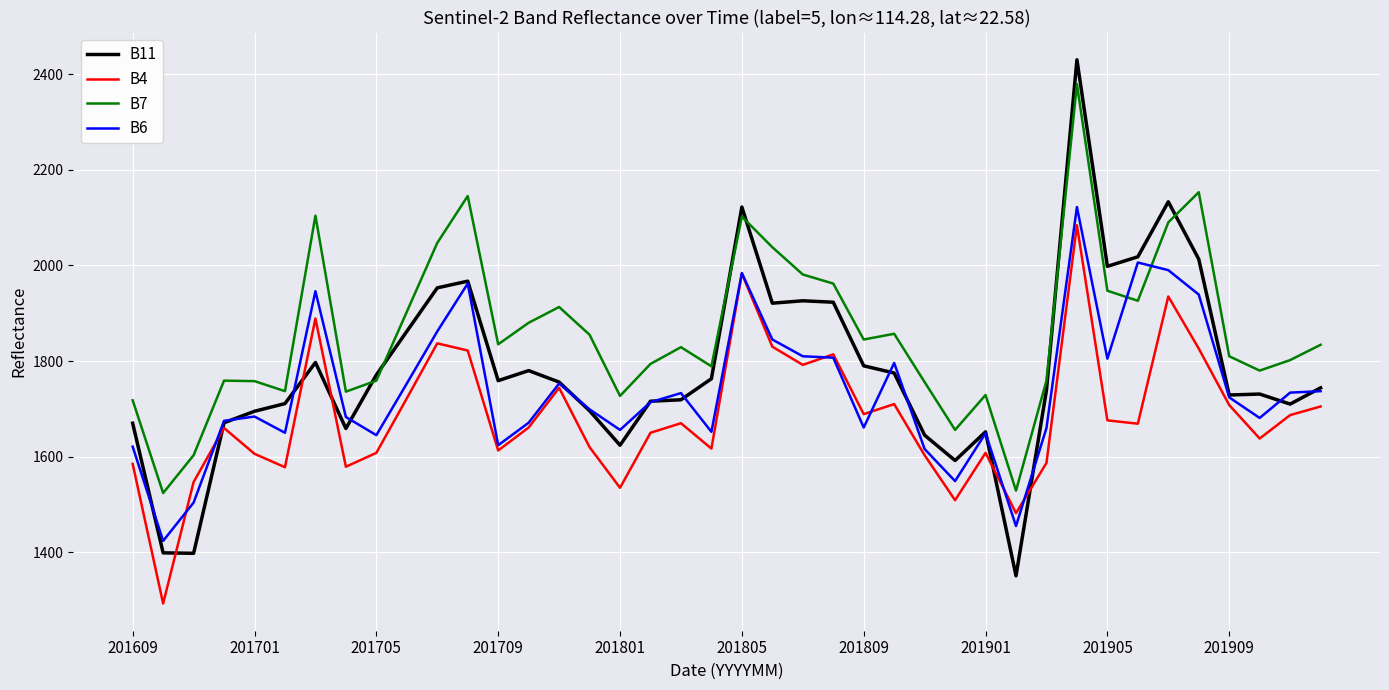

Which series has the widest spread of values?

B11